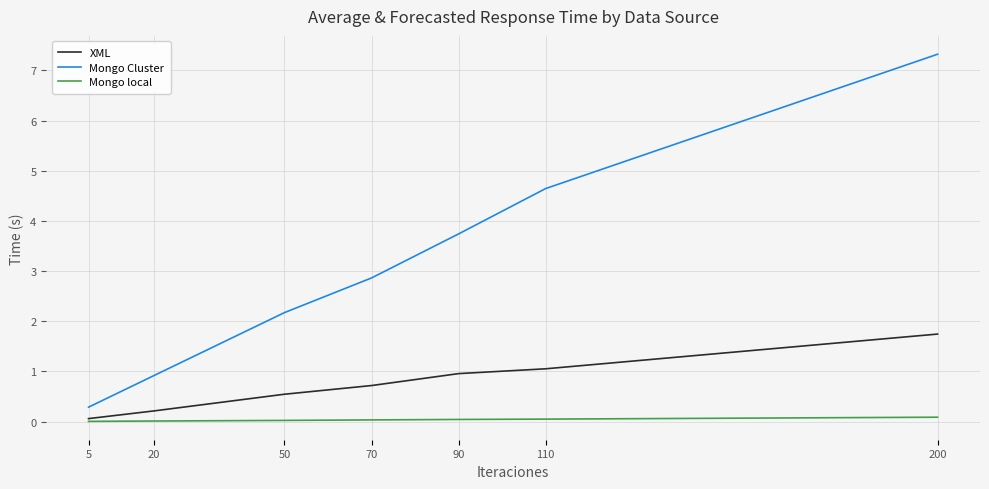

Which series changed the most between 20 and 70?

Mongo Cluster